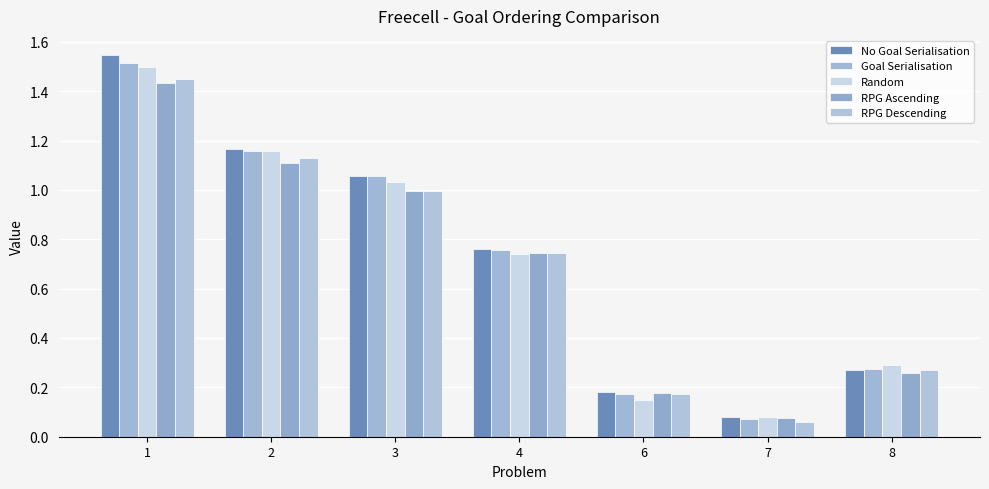

Which label corresponds to the largest value in the chart?

1